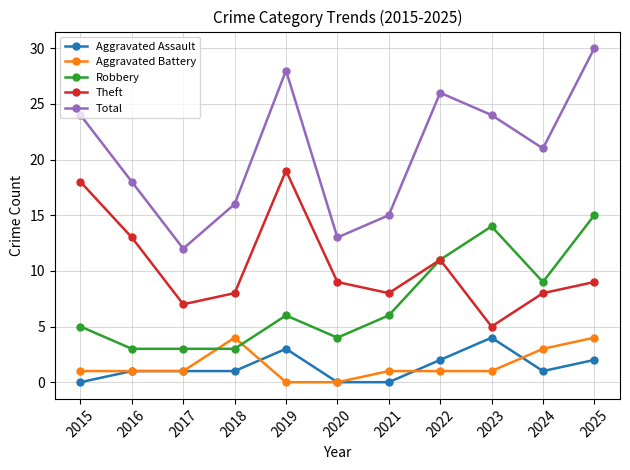

What is the difference between the maximum and second lowest values in the Aggravated Battery series?

4